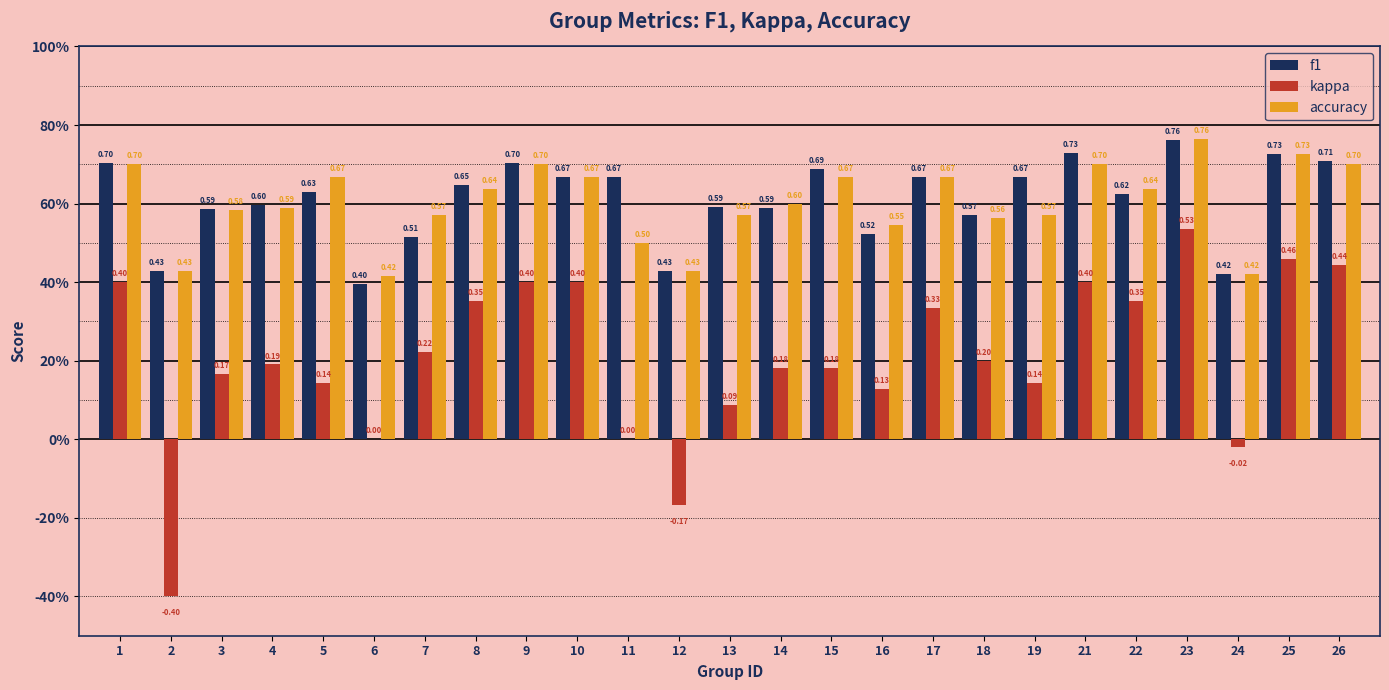

Which series changed the most between 9 and 24?

kappa